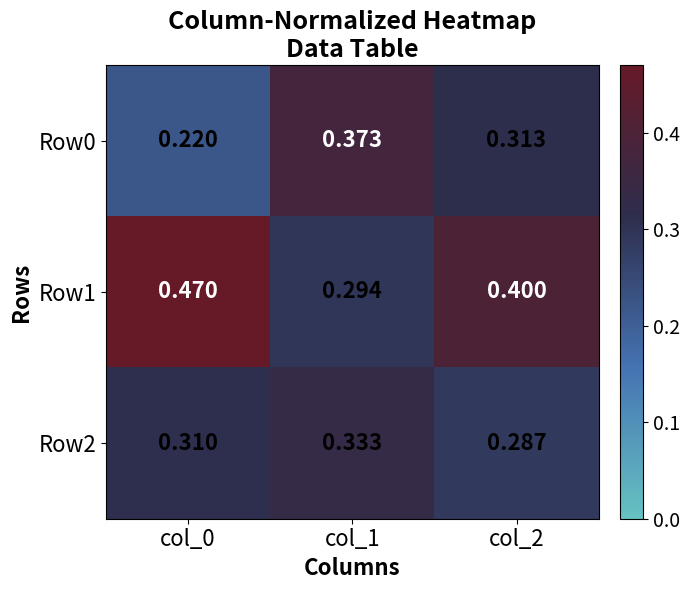

Between col_1 and col_0, which is larger?

col_1